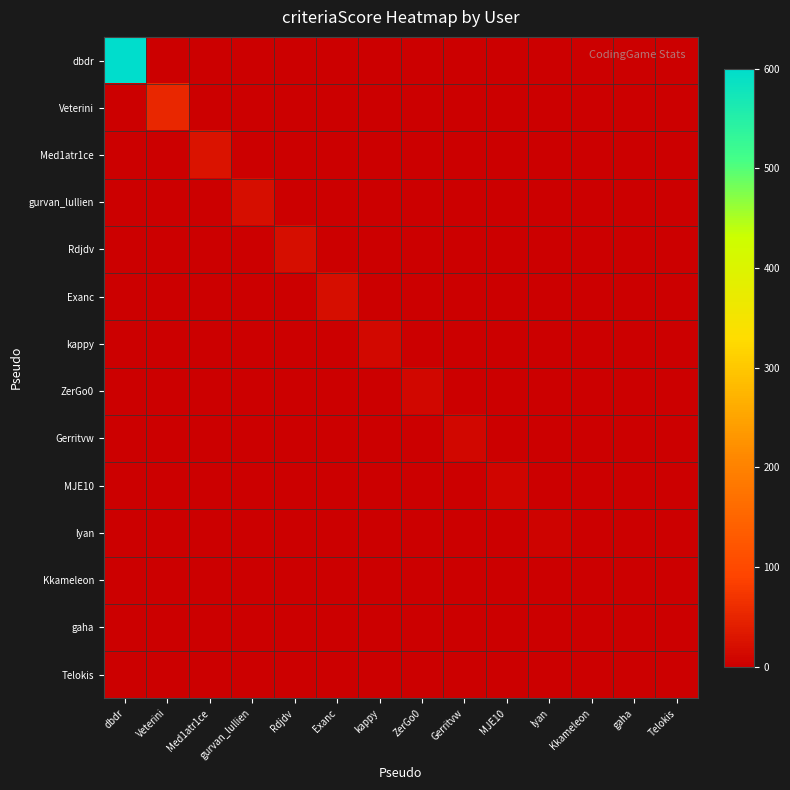

Which series has the largest total across all categories?

dbdr